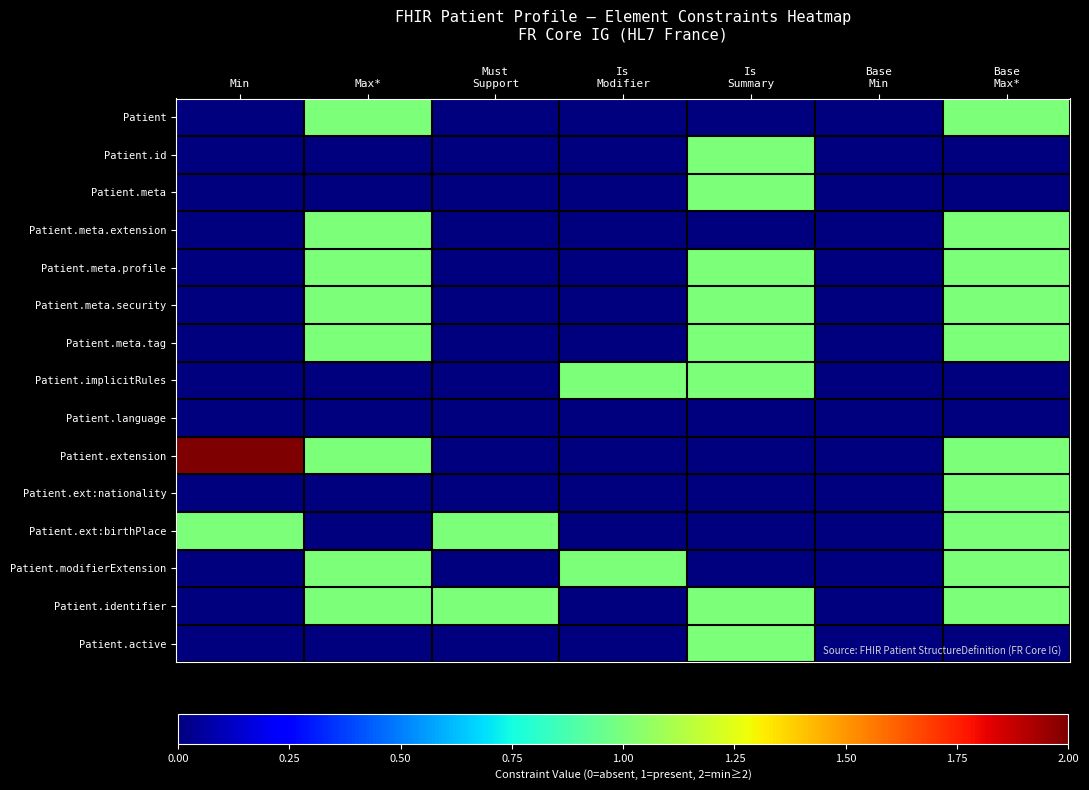

Reading left to right, extract all data points from this chart.

Patient: Min=0	Max*=1	Must
Support=0	Is
Modifier=0	Is
Summary=0	Base
Min=0	Base
Max*=1
Patient.id: Min=0	Max*=0	Must
Support=0	Is
Modifier=0	Is
Summary=1	Base
Min=0	Base
Max*=0
Patient.meta: Min=0	Max*=0	Must
Support=0	Is
Modifier=0	Is
Summary=1	Base
Min=0	Base
Max*=0
Patient.meta.extension: Min=0	Max*=1	Must
Support=0	Is
Modifier=0	Is
Summary=0	Base
Min=0	Base
Max*=1
Patient.meta.profile: Min=0	Max*=1	Must
Support=0	Is
Modifier=0	Is
Summary=1	Base
Min=0	Base
Max*=1
Patient.meta.security: Min=0	Max*=1	Must
Support=0	Is
Modifier=0	Is
Summary=1	Base
Min=0	Base
Max*=1
Patient.meta.tag: Min=0	Max*=1	Must
Support=0	Is
Modifier=0	Is
Summary=1	Base
Min=0	Base
Max*=1
Patient.implicitRules: Min=0	Max*=0	Must
Support=0	Is
Modifier=1	Is
Summary=1	Base
Min=0	Base
Max*=0
Patient.language: Min=0	Max*=0	Must
Support=0	Is
Modifier=0	Is
Summary=0	Base
Min=0	Base
Max*=0
Patient.extension: Min=2	Max*=1	Must
Support=0	Is
Modifier=0	Is
Summary=0	Base
Min=0	Base
Max*=1
Patient.ext:nationality: Min=0	Max*=0	Must
Support=0	Is
Modifier=0	Is
Summary=0	Base
Min=0	Base
Max*=1
Patient.ext:birthPlace: Min=1	Max*=0	Must
Support=1	Is
Modifier=0	Is
Summary=0	Base
Min=0	Base
Max*=1
Patient.modifierExtension: Min=0	Max*=1	Must
Support=0	Is
Modifier=1	Is
Summary=0	Base
Min=0	Base
Max*=1
Patient.identifier: Min=0	Max*=1	Must
Support=1	Is
Modifier=0	Is
Summary=1	Base
Min=0	Base
Max*=1
Patient.active: Min=0	Max*=0	Must
Support=0	Is
Modifier=0	Is
Summary=1	Base
Min=0	Base
Max*=0